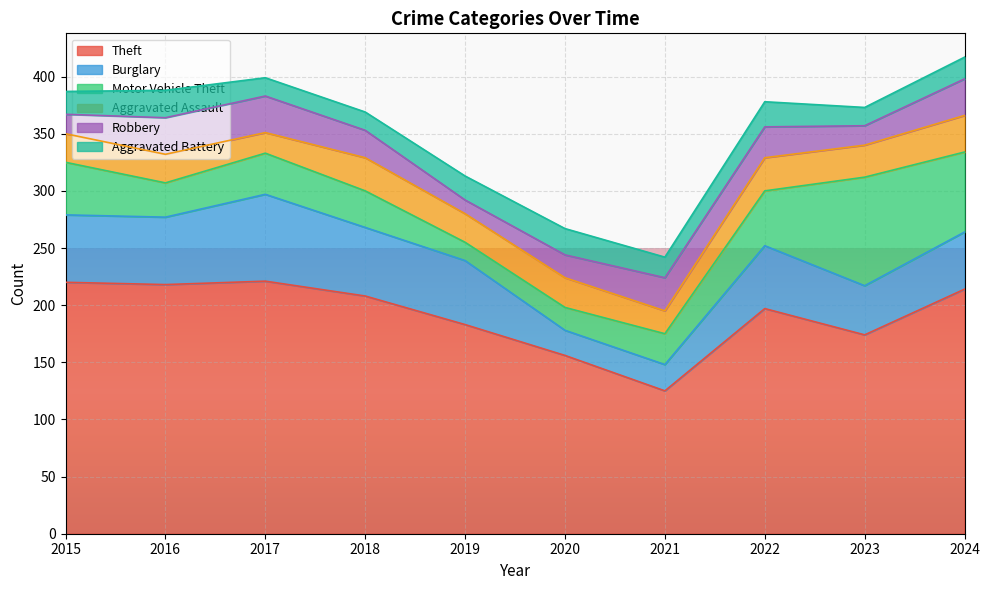

Which label corresponds to the smallest value in the chart?

2019